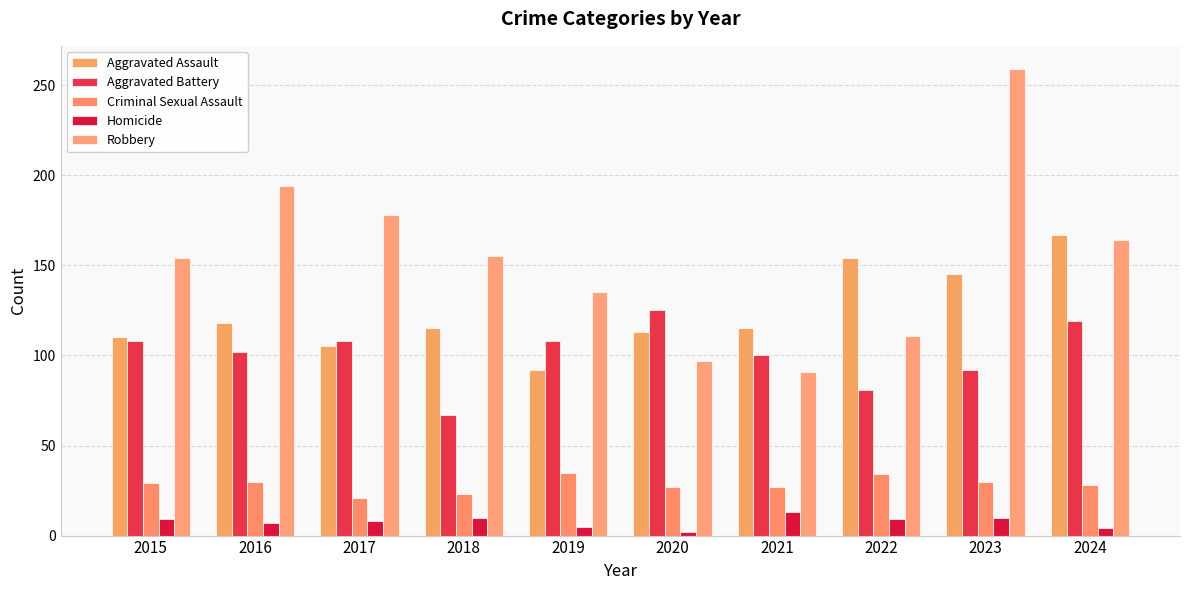

Are the bars grouped side by side (vs. stacked)?

Yes